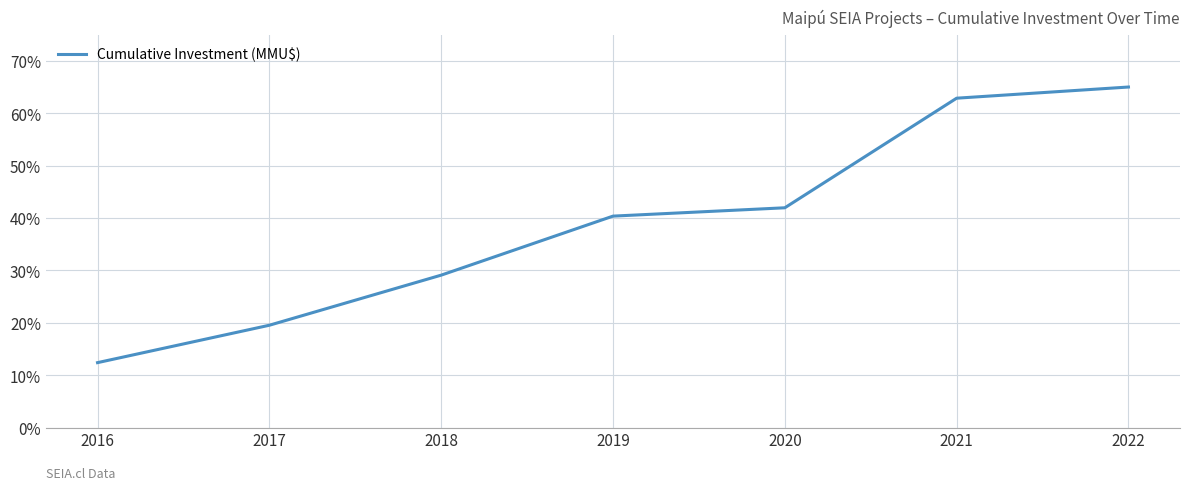

Where is the data nearest to the value 38?

2019